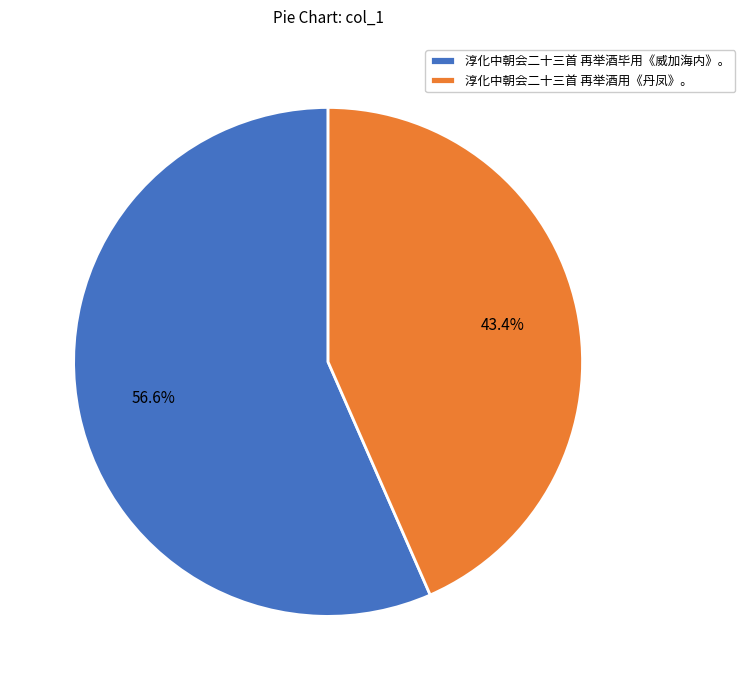

Is it true that 淳化中朝会二十三首 再举酒用《丹凤》。 is 31% of the pie?

False